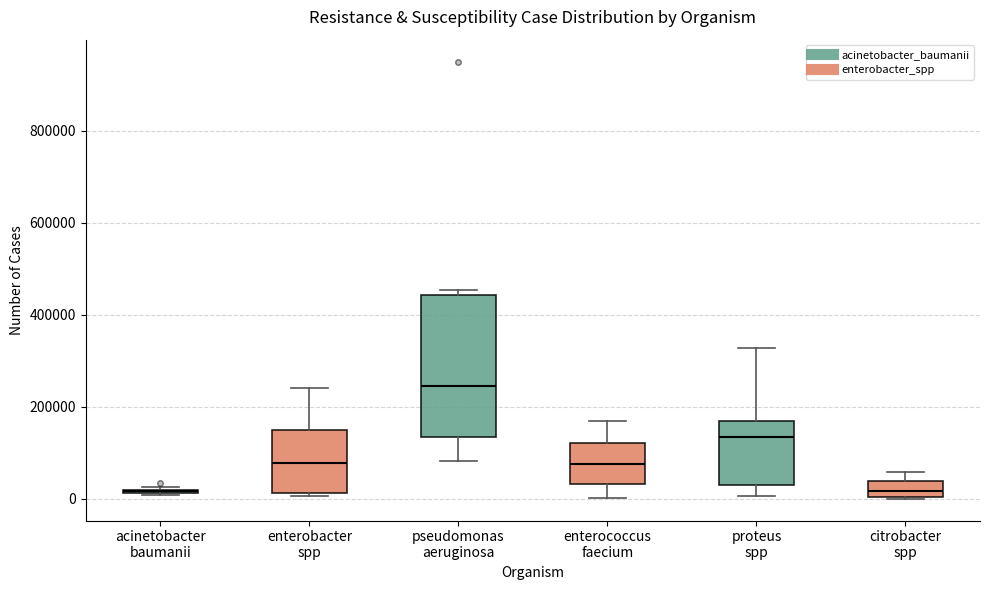

Where is the upper edge of the box for citrobacter spp on the y-axis? The values are not printed on the chart, so give them approximately, as read against the axis.

40000